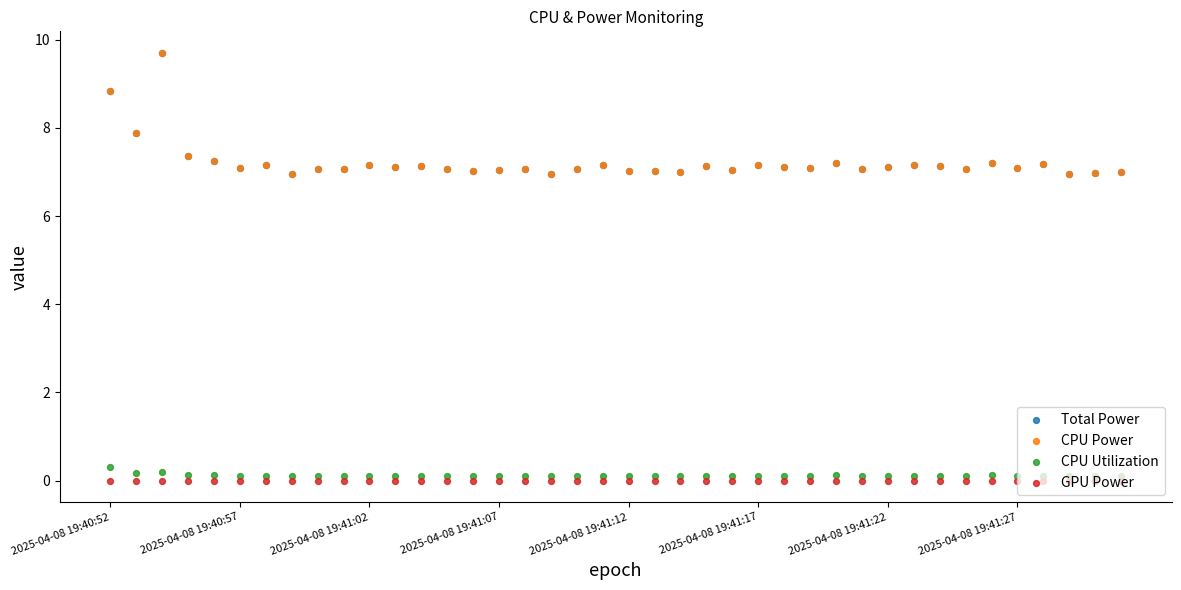

Which series reaches the minimum Y coordinate?

GPU Power